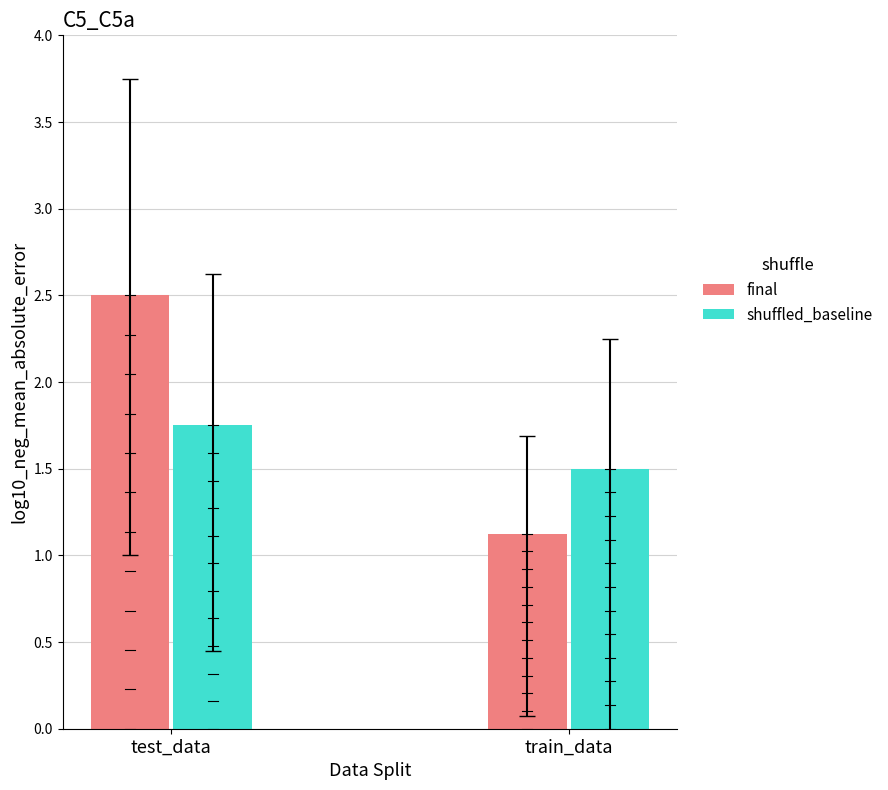

At which category is the sum across all series the highest?

test_data